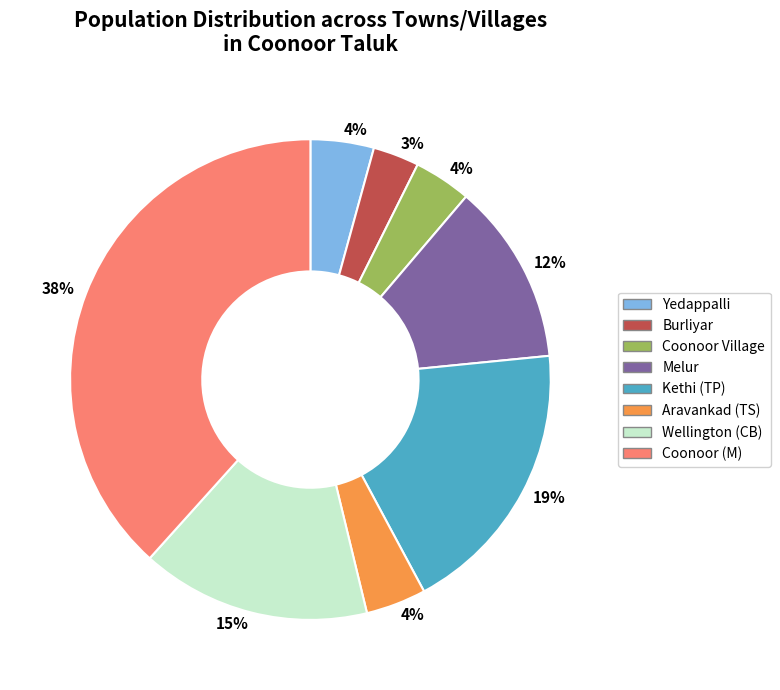

Which slice is the largest?

Coonoor (M)